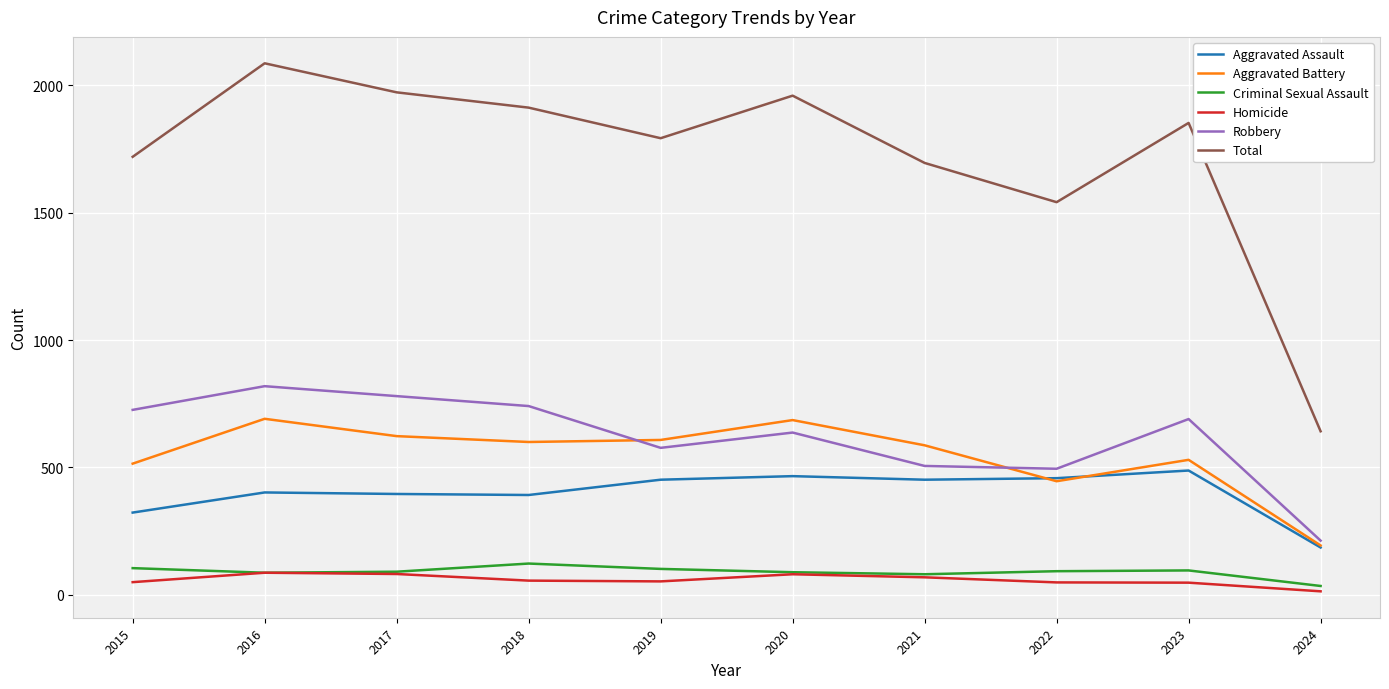

Which series changed the most between 2017 and 2021?

Total